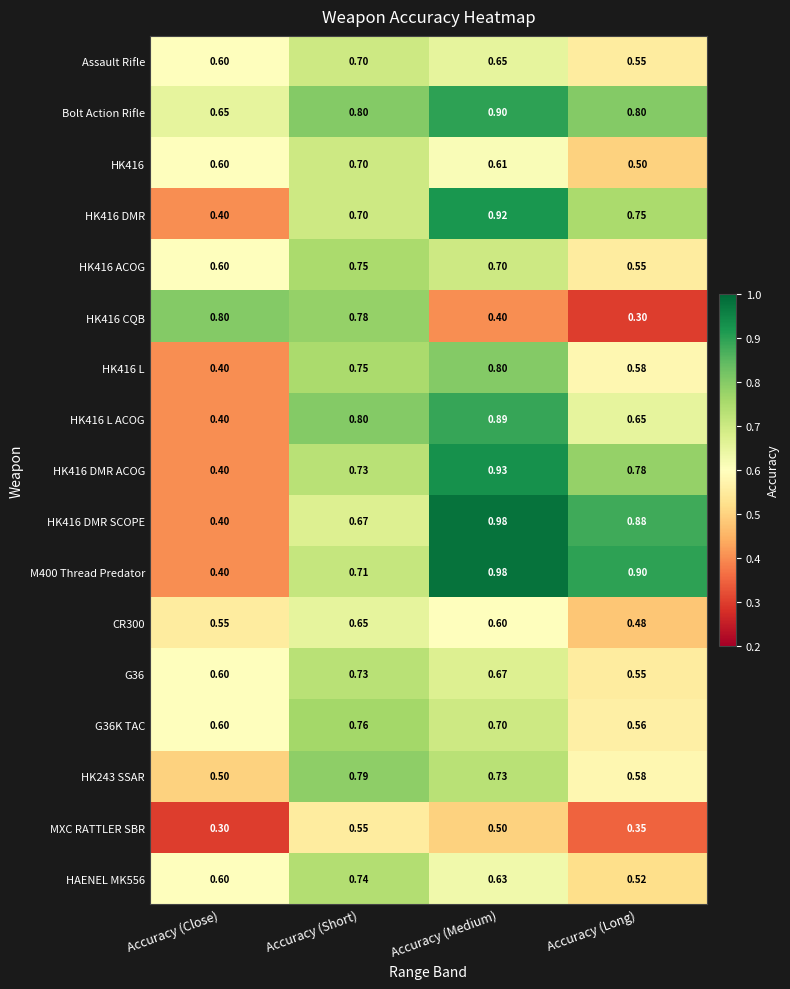

Which category has the highest value in the HK416 DMR ACOG series?

Accuracy (Medium)